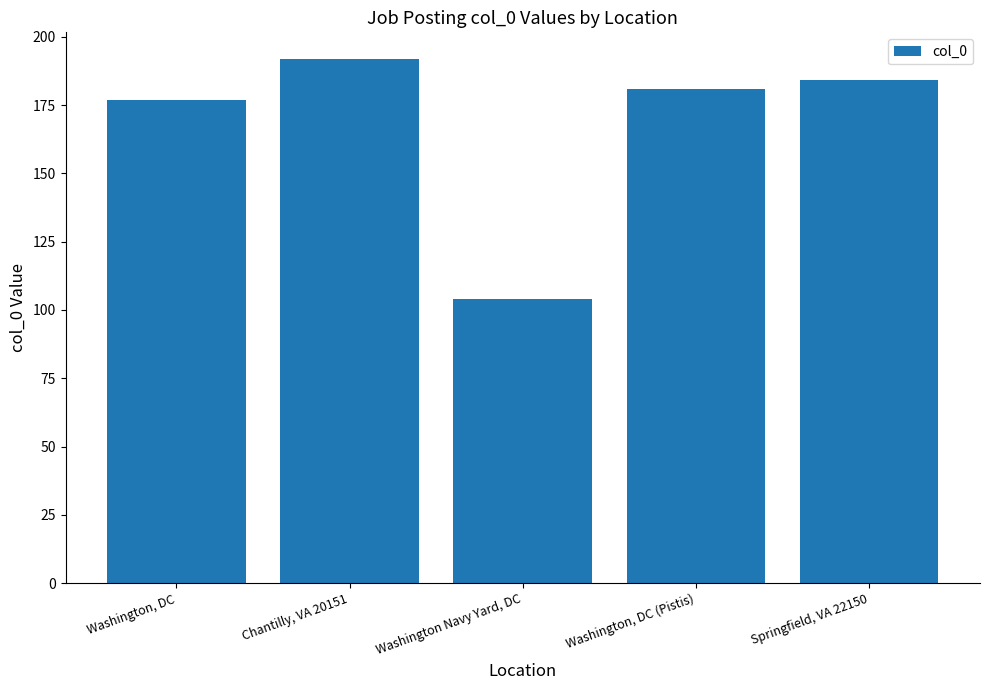

True or false: the data shows 177 at Washington, DC.

True